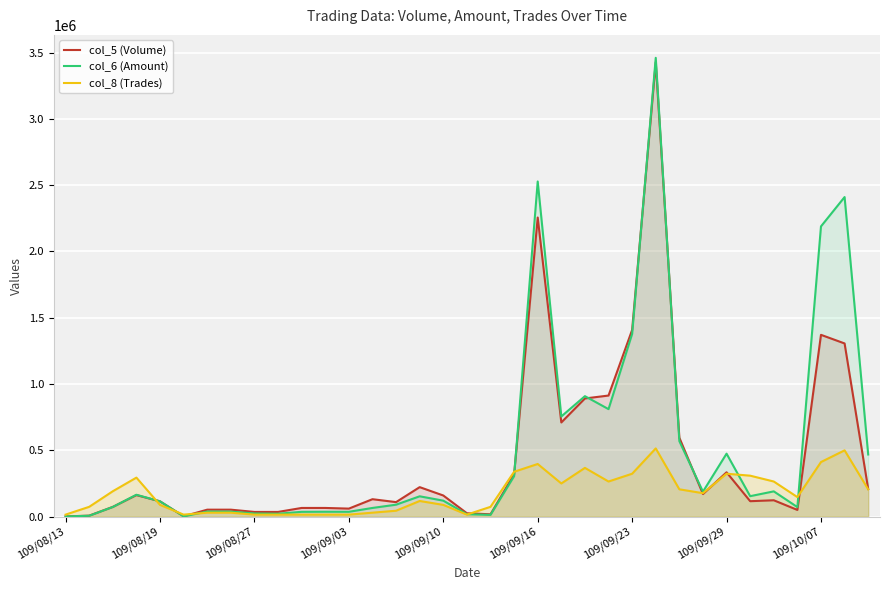

The value of col_5 (Volume) at 11 is 103733.2. True or false?

False